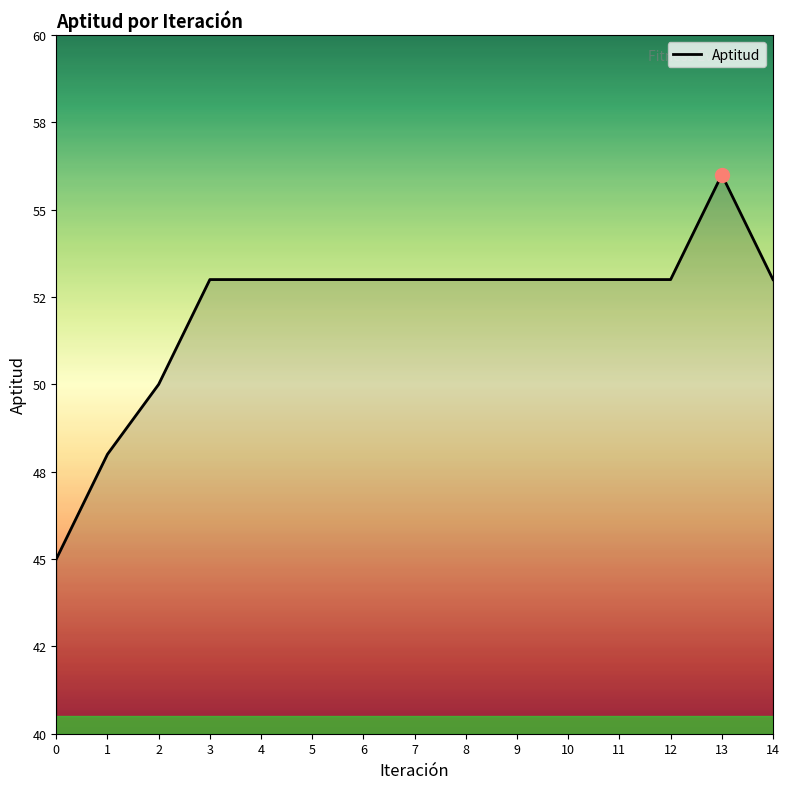

Does the chart display data point markers on the line(s)?

No